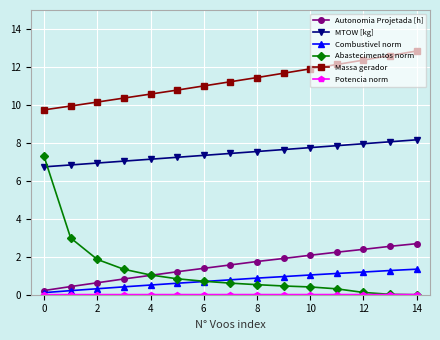

Which series has the widest spread of values?

Abastecimentos norm